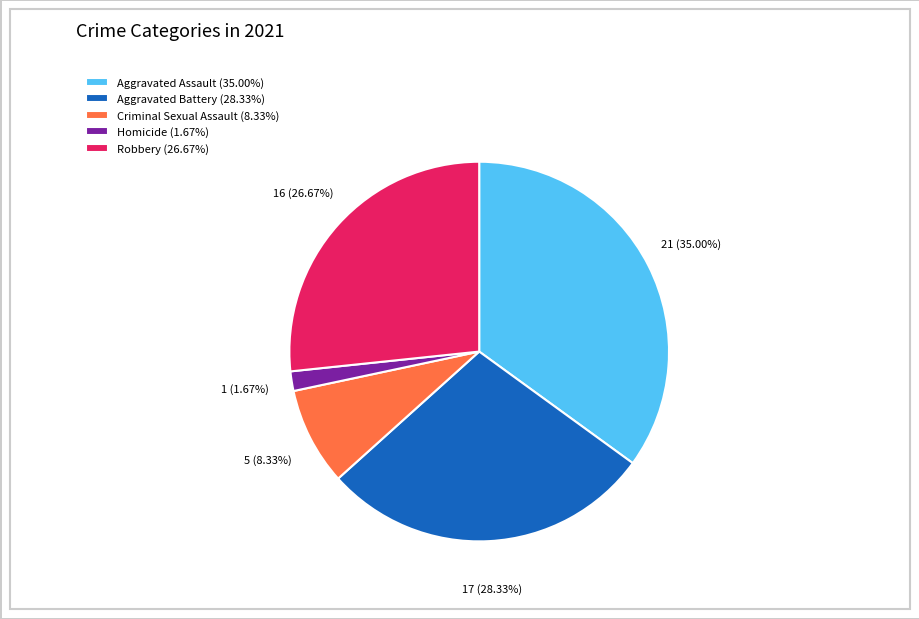

Which has a higher value, Criminal Sexual Assault (8.33%) or Robbery (26.67%)?

Robbery (26.67%)